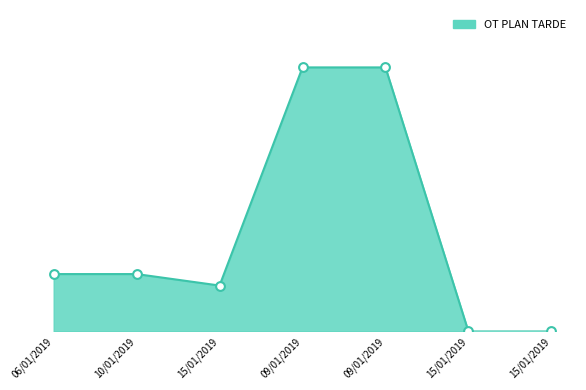

What is the change in value from 10/01/2019 to 09/01/2019?

+18